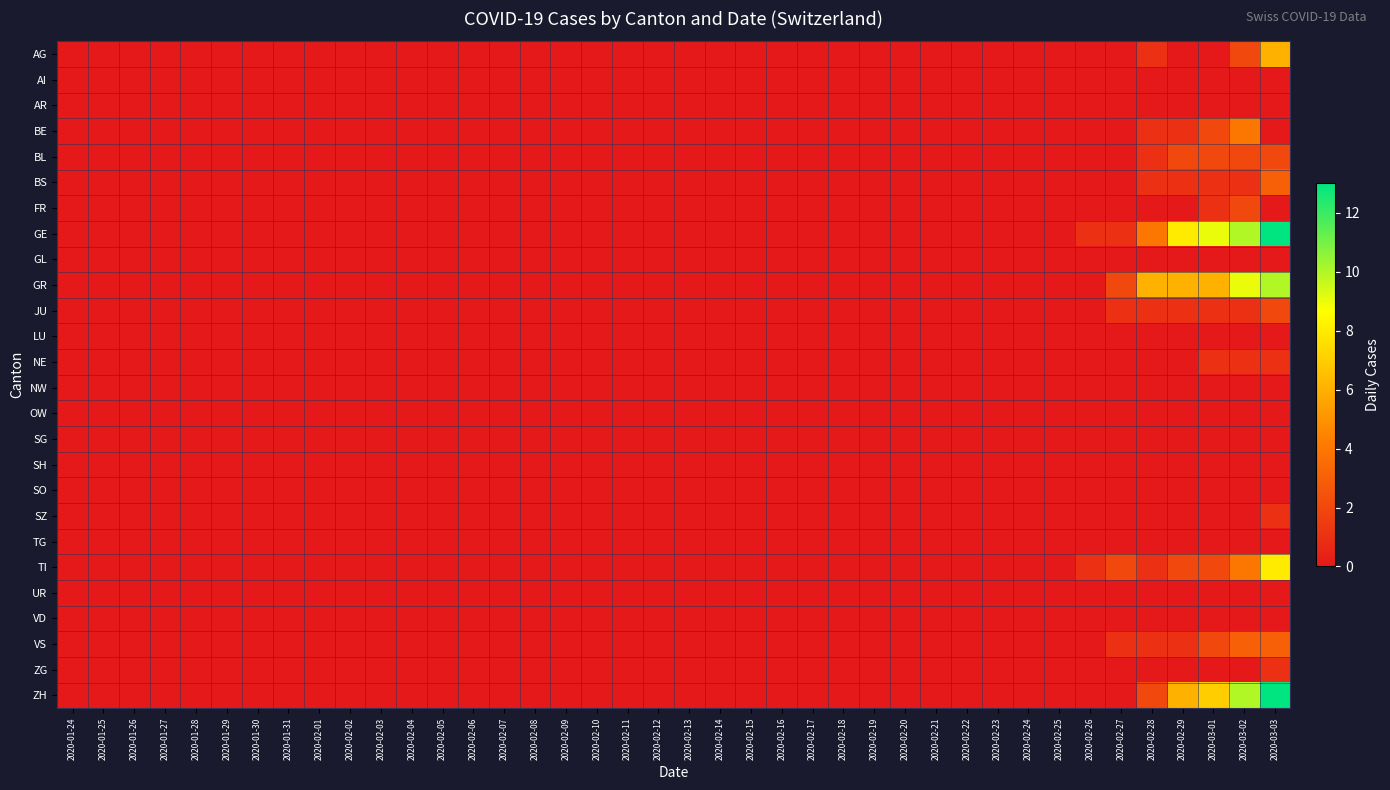

Which series changed the most between 2020-02-24 and 2020-02-29?

GE